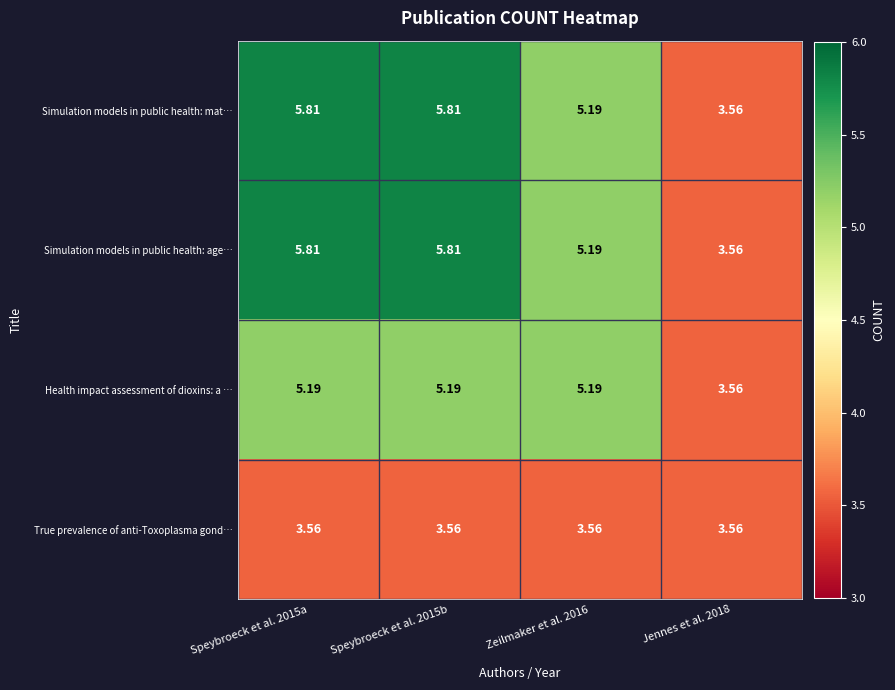

What is the maximum value shown in the chart?

5.8